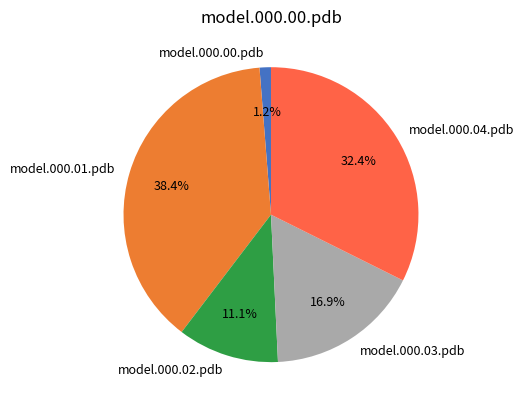

Is it true that model.000.00.pdb is 10% of the pie?

False